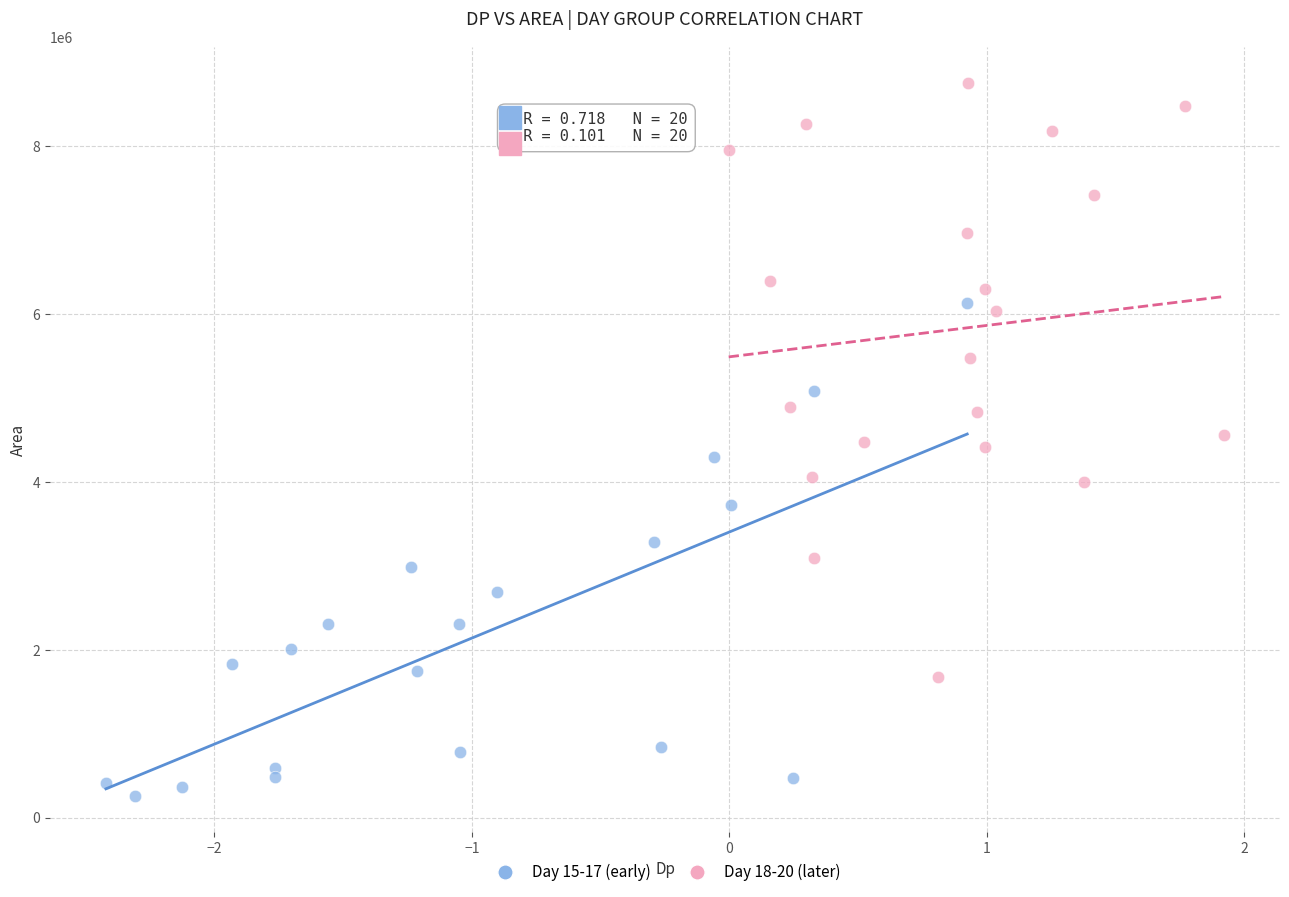

Which series reaches the maximum Y coordinate?

Day 18-20 (later)